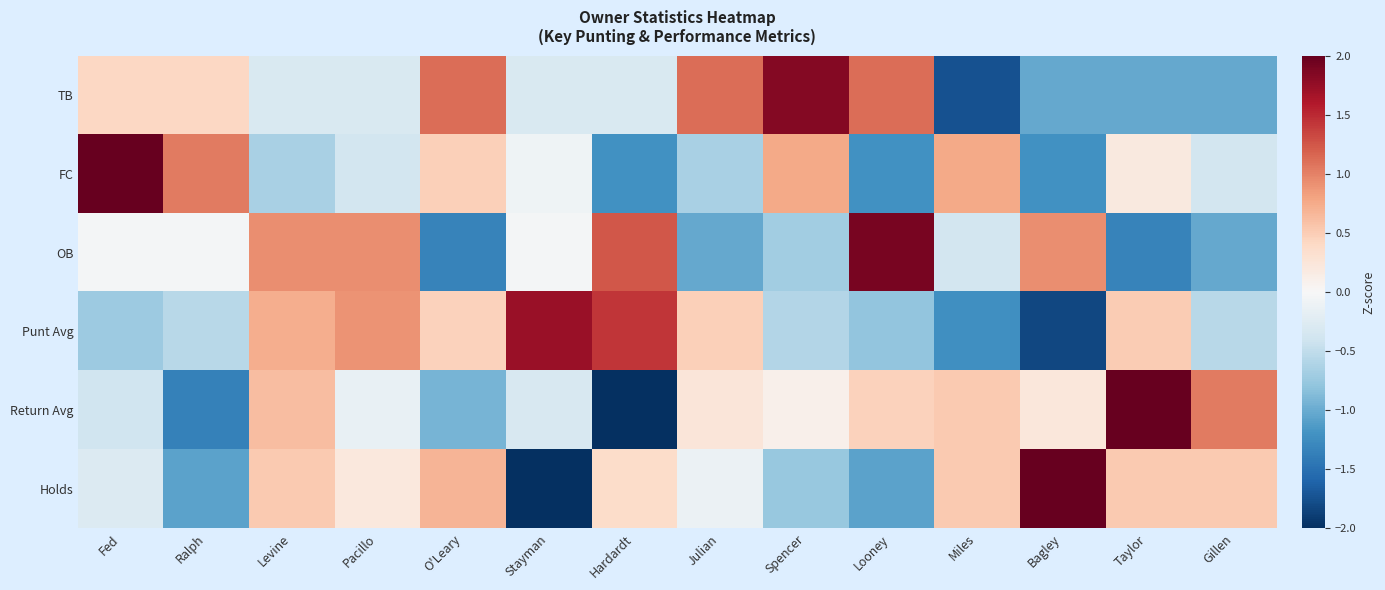

What is the sum of the Punt Avg values at O'Leary and Looney?

-0.3